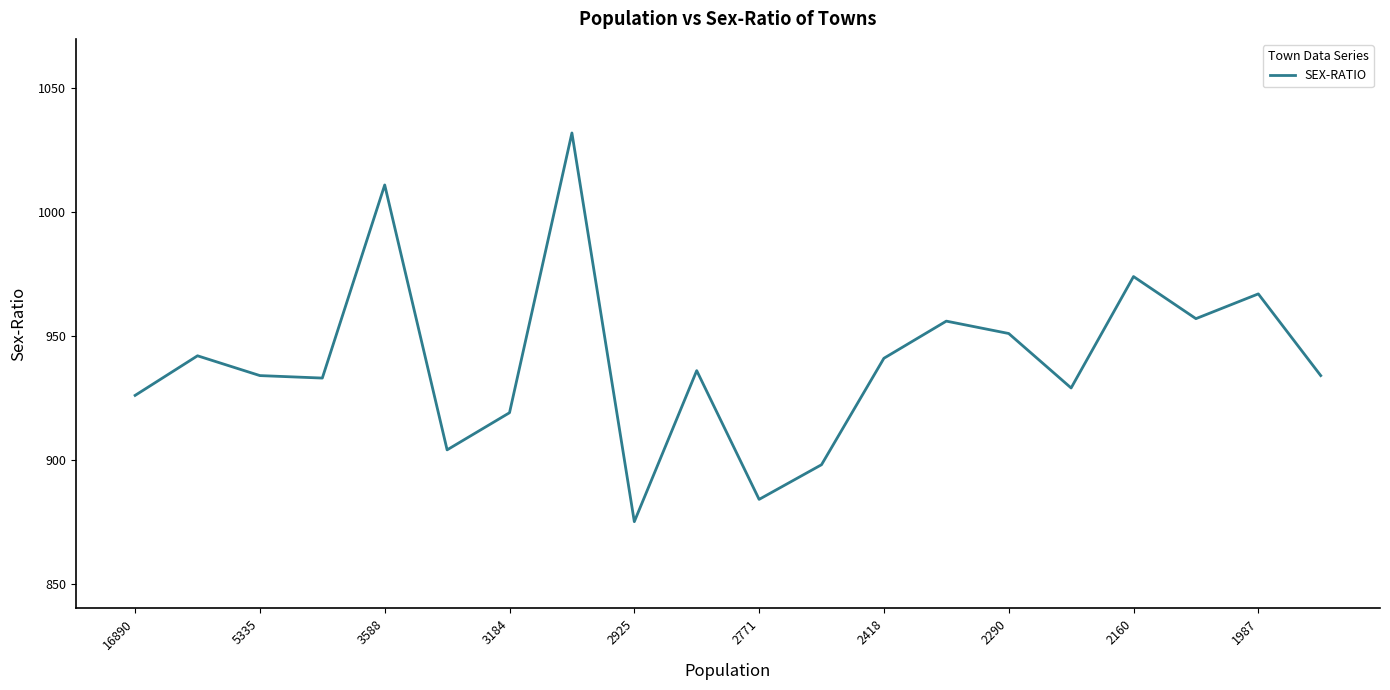

What is the smallest value displayed?

875